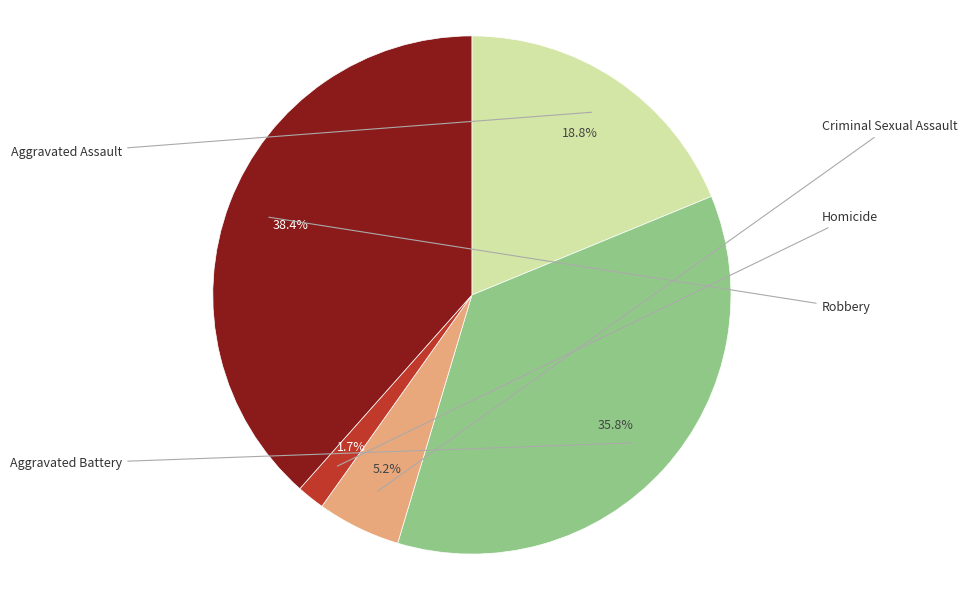

Does any single category account for the majority?

No